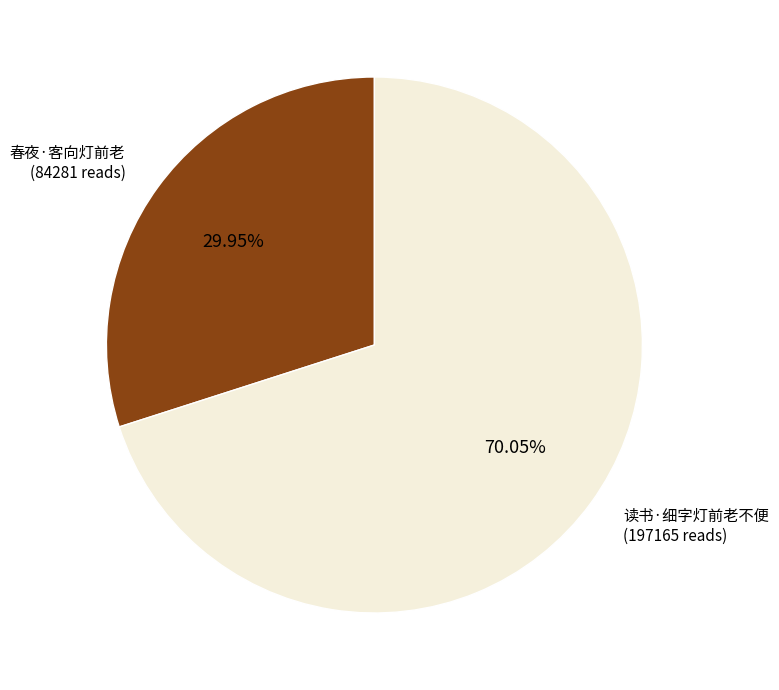

Which category has the biggest portion of the pie?

读书·细字灯前老不便